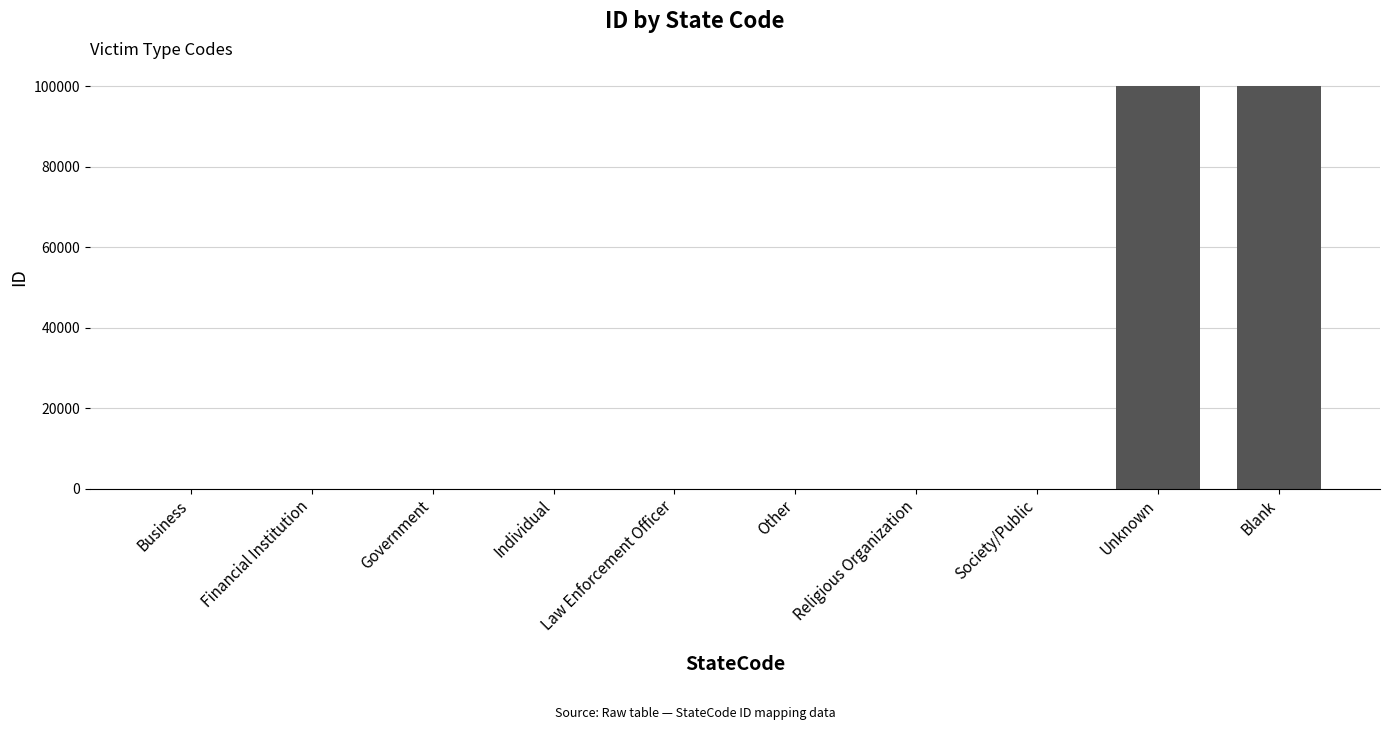

True or false: the data shows 157890 at Blank.

False